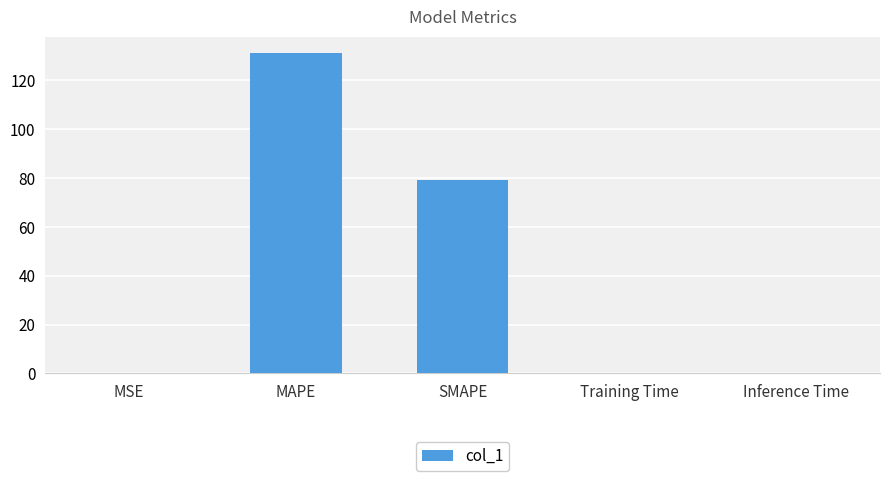

The chart shows a value of 49.2 at MAPE. True or false?

False